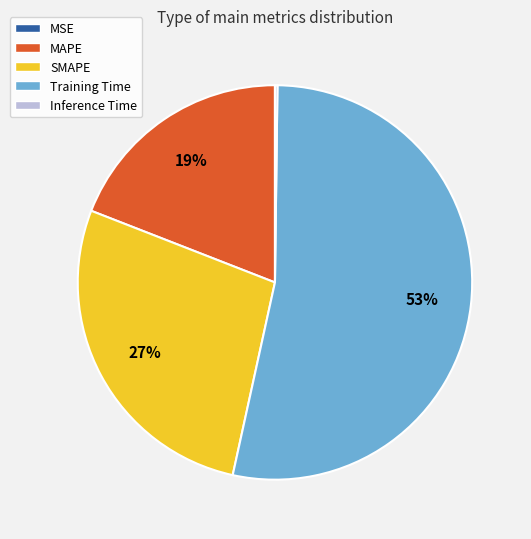

Which category has the biggest portion of the pie?

Training Time